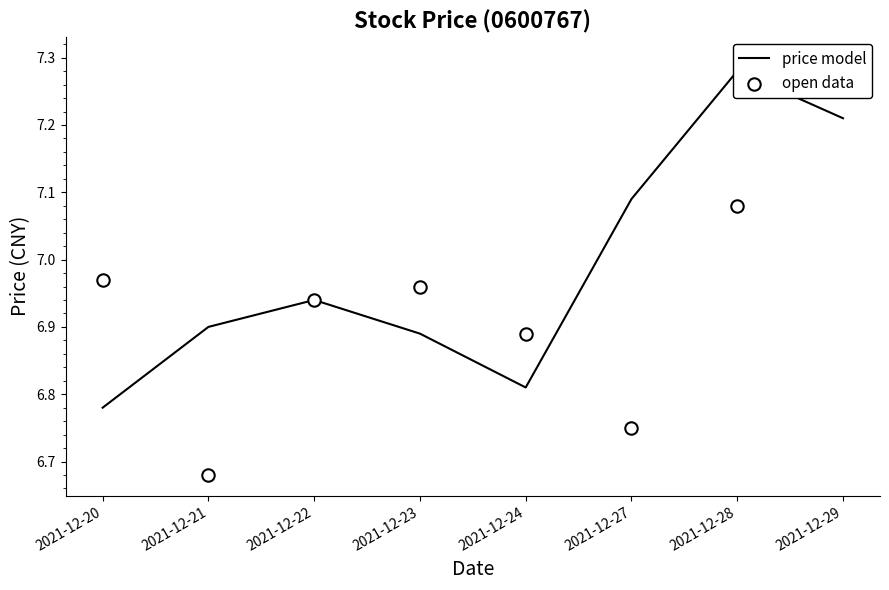

Which series has the largest total across all categories?

price model